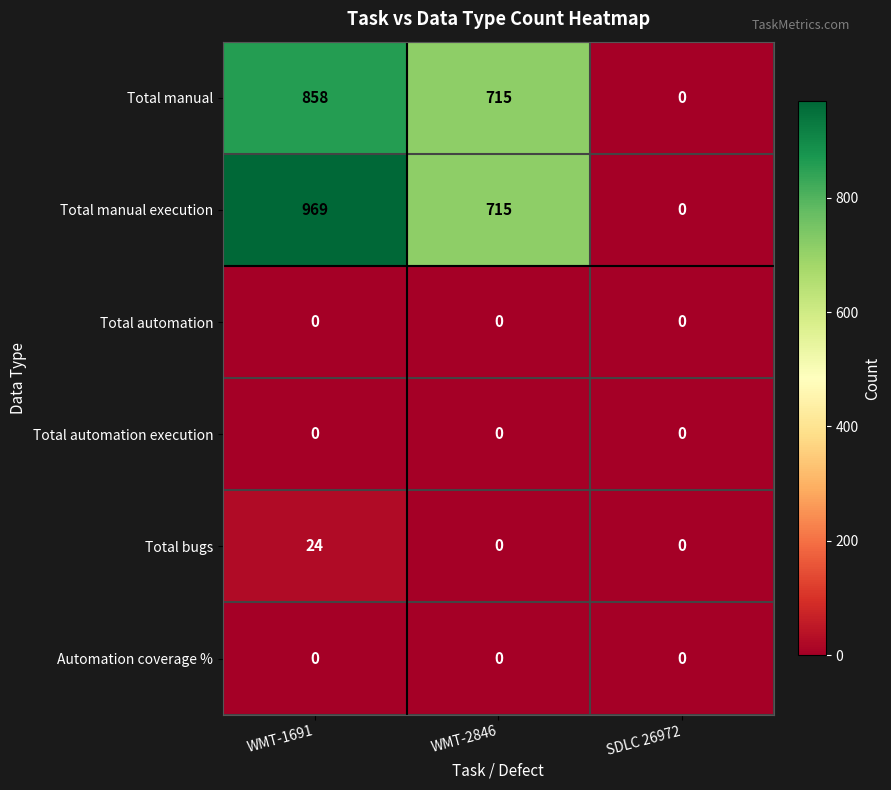

At which category does the chart reach its peak across all series?

WMT-1691